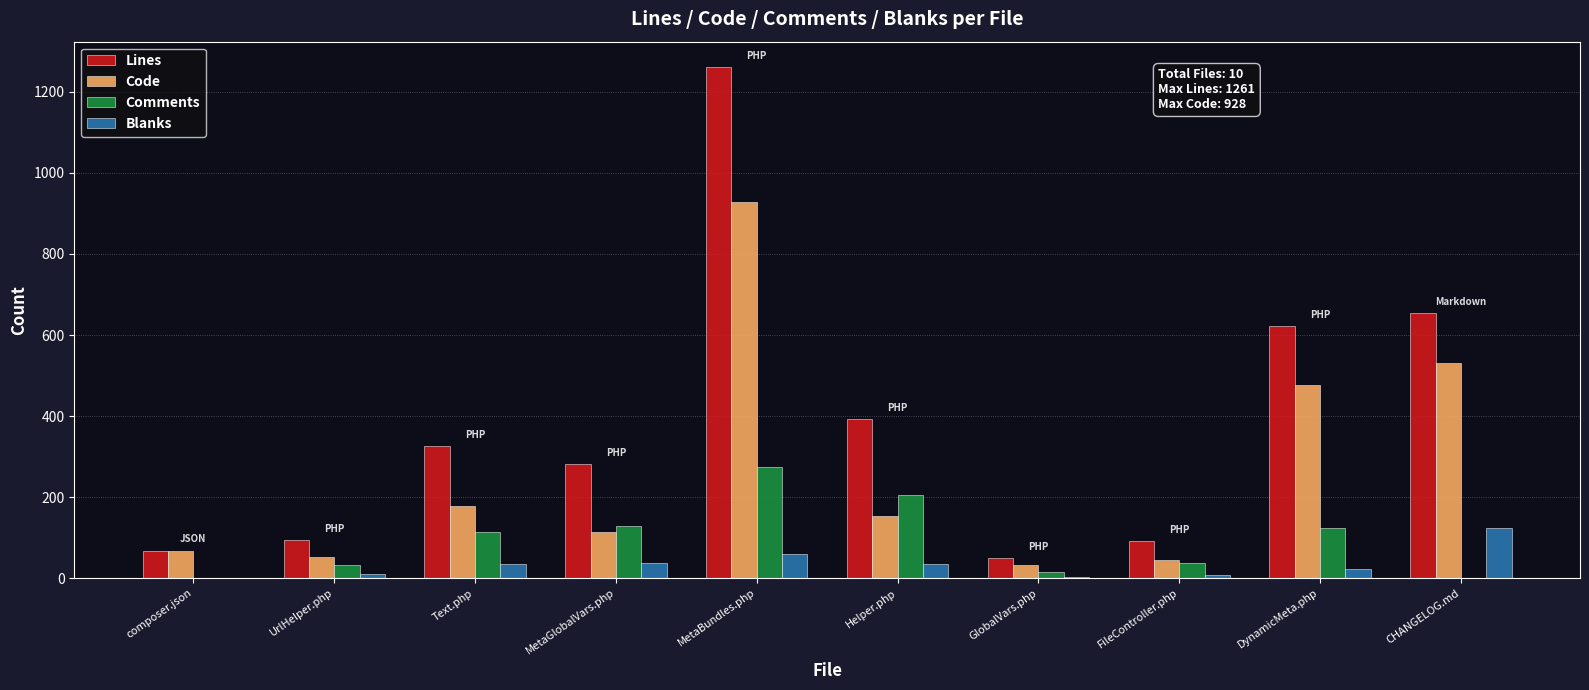

What value does the Lines series have at CHANGELOG.md?

655